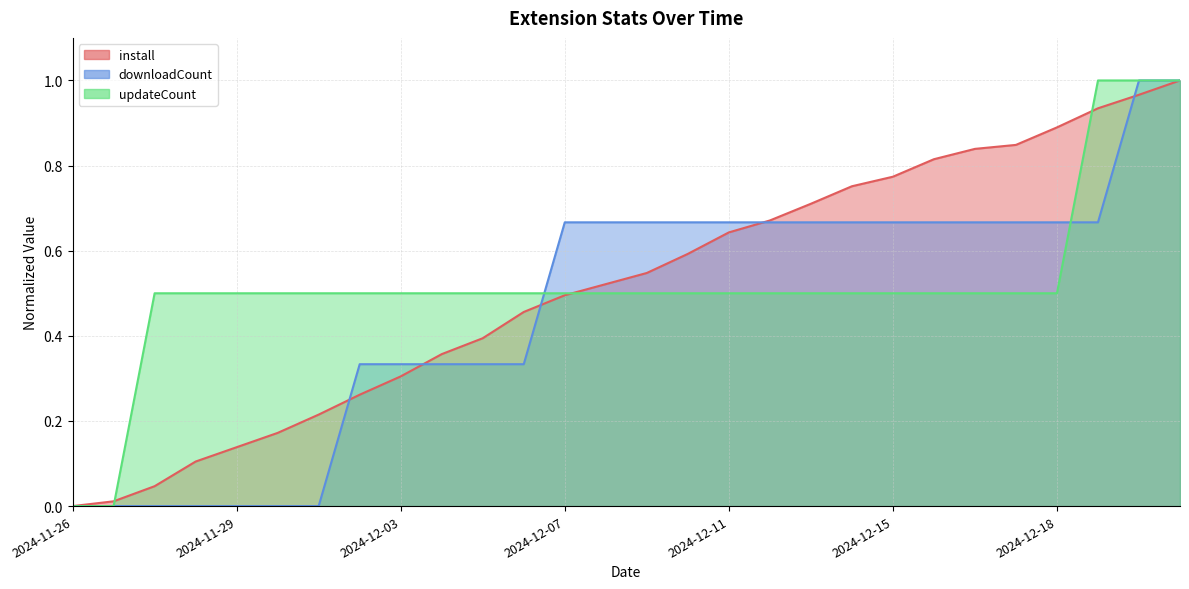

How many lines are shown in the chart?

3